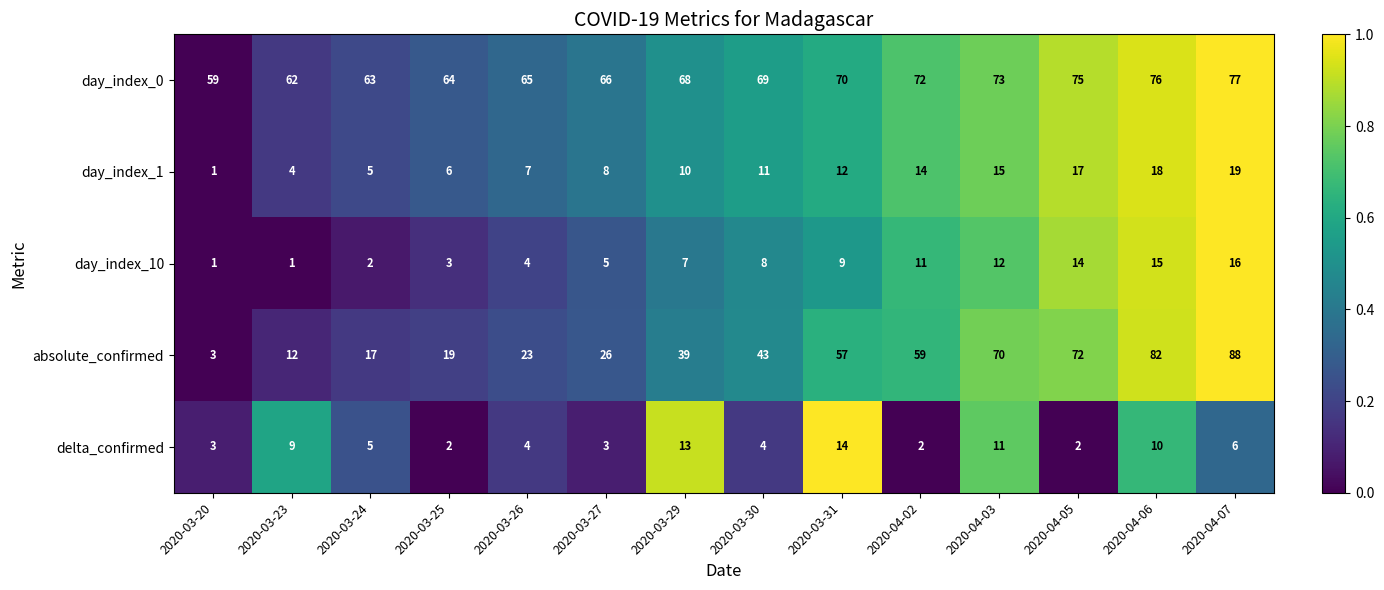

Which series has the widest spread of values?

absolute_confirmed